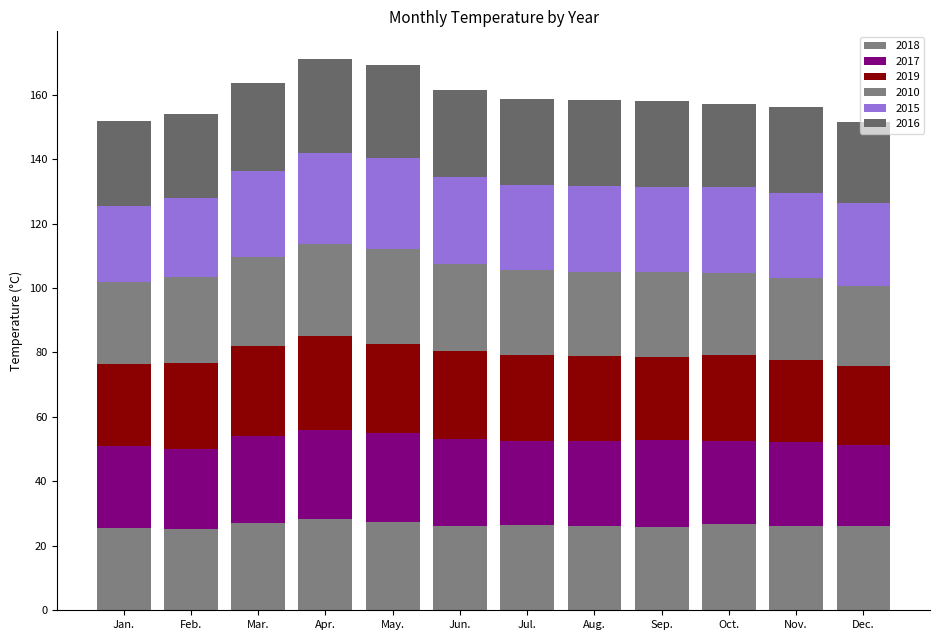

Which series has the largest total across all categories?

2016